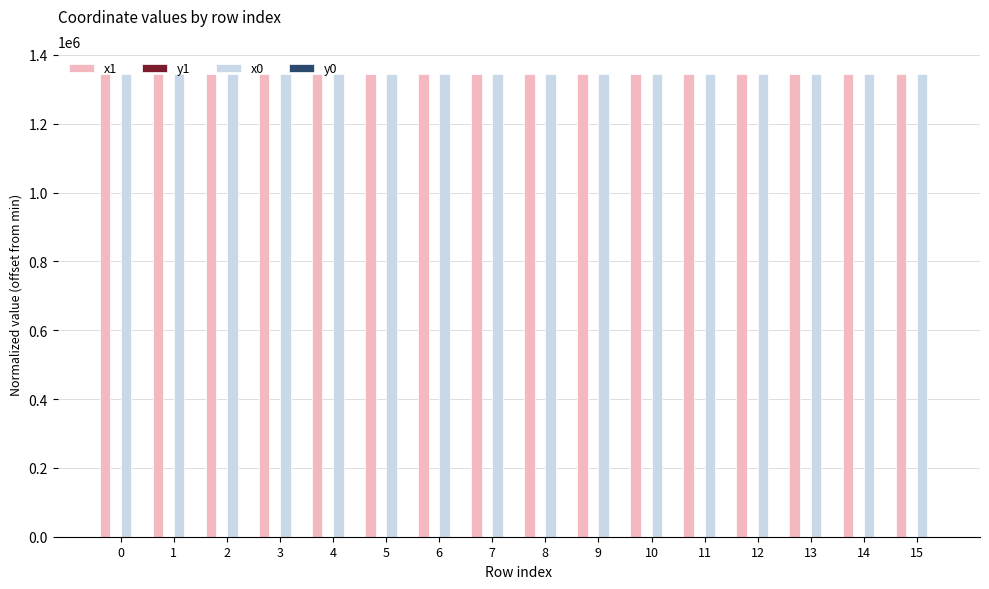

What is the greatest value displayed?

1344219.3